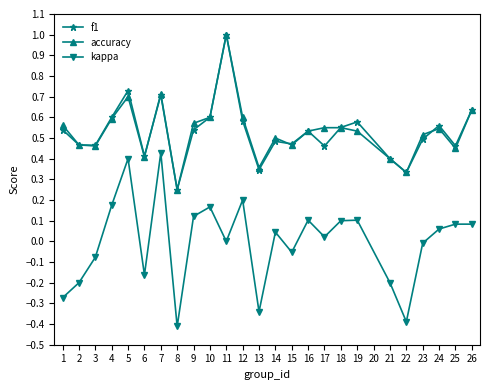

At which label is accuracy closest to 0?

8